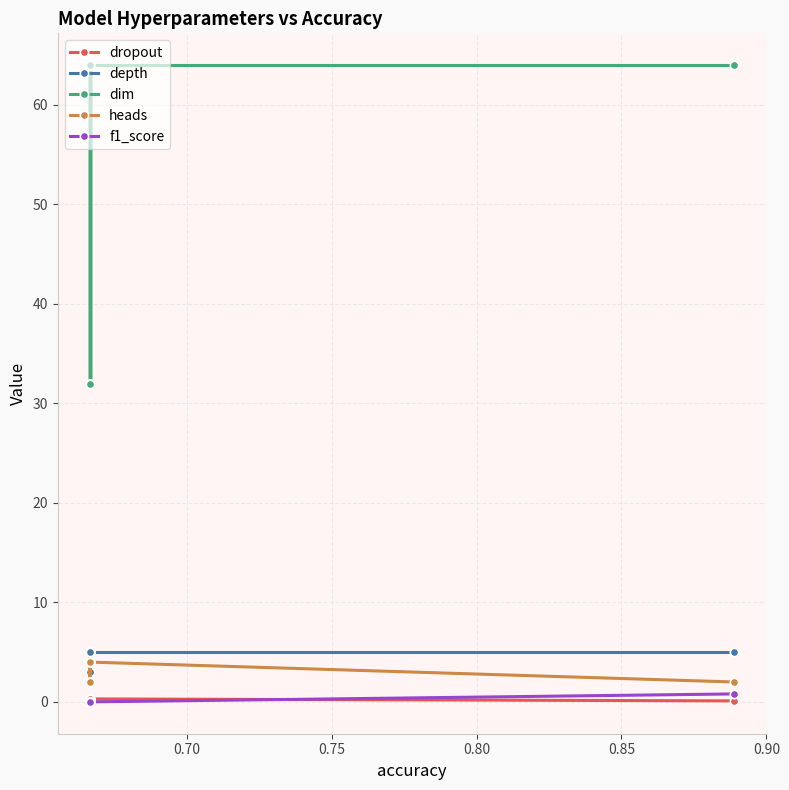

What is the minimum value for depth?

3.0